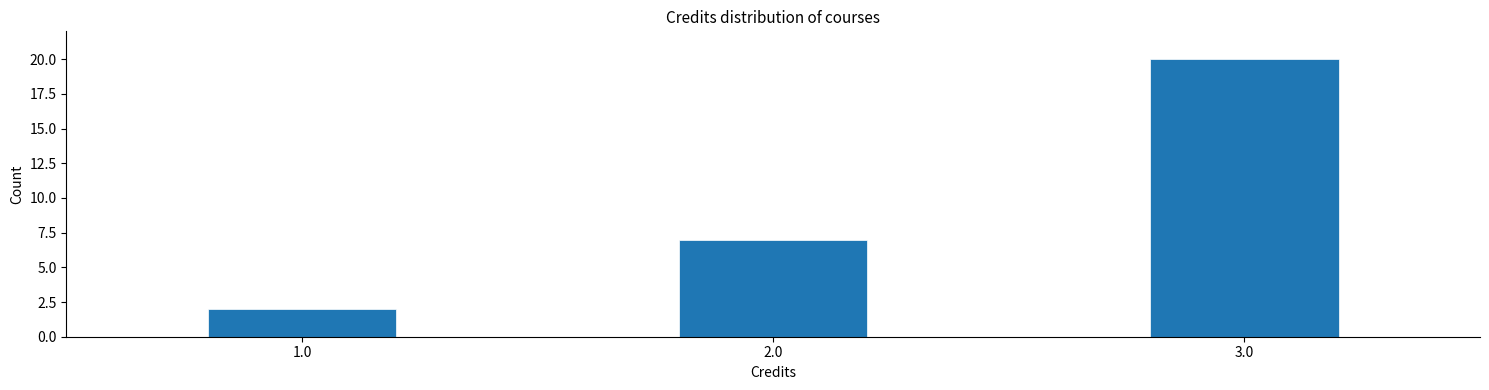

How tall is the bar that spans 1.75 to 2.25 on the x-axis? Neither the bar edges nor the heights are printed on the chart, so give them approximately, as read against the axes.

7